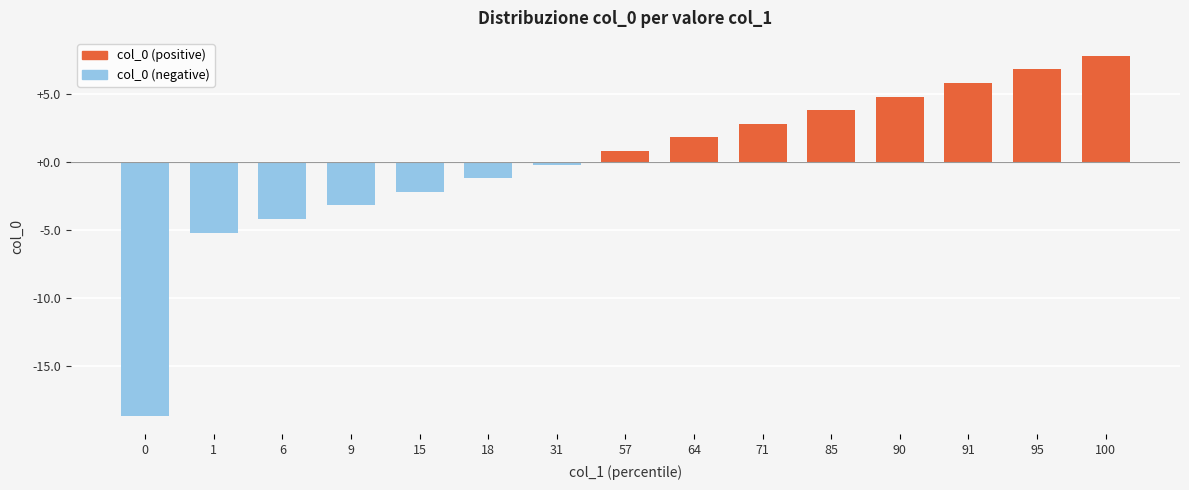

Are the bars grouped side by side (vs. stacked)?

No